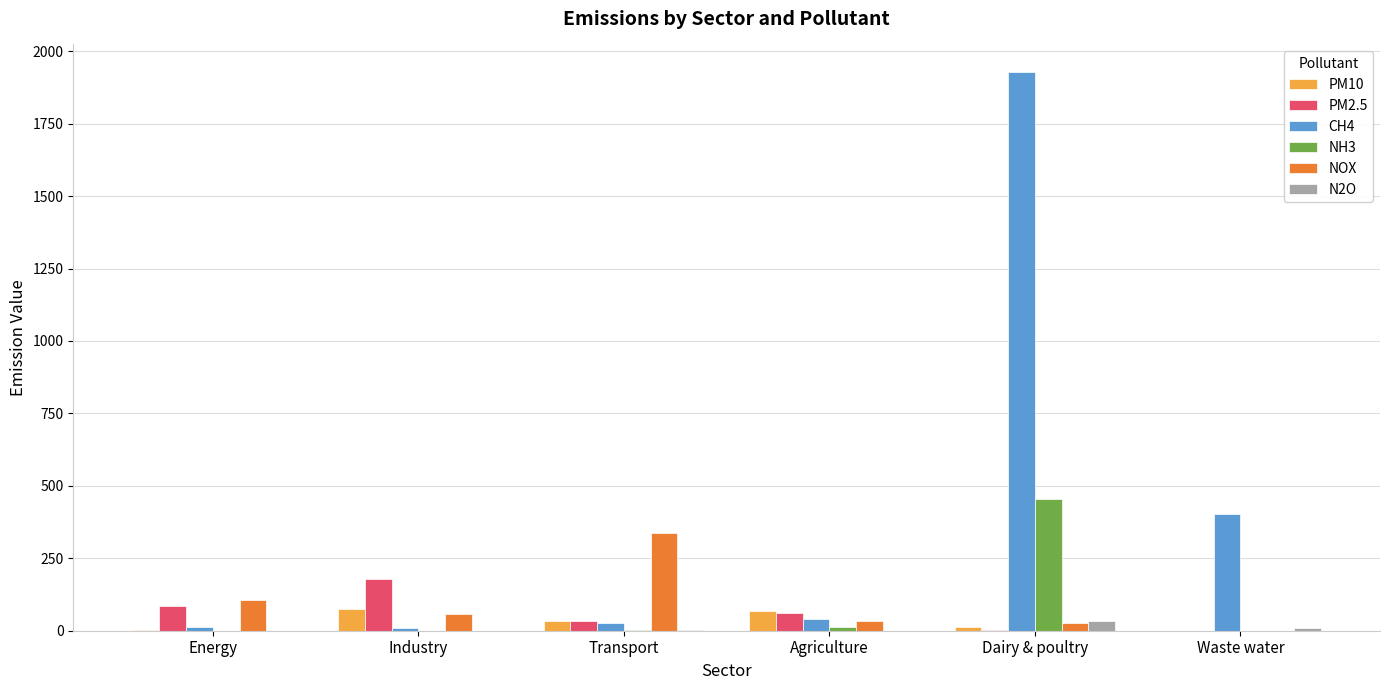

Which series changed the most between Energy and Transport?

NOX